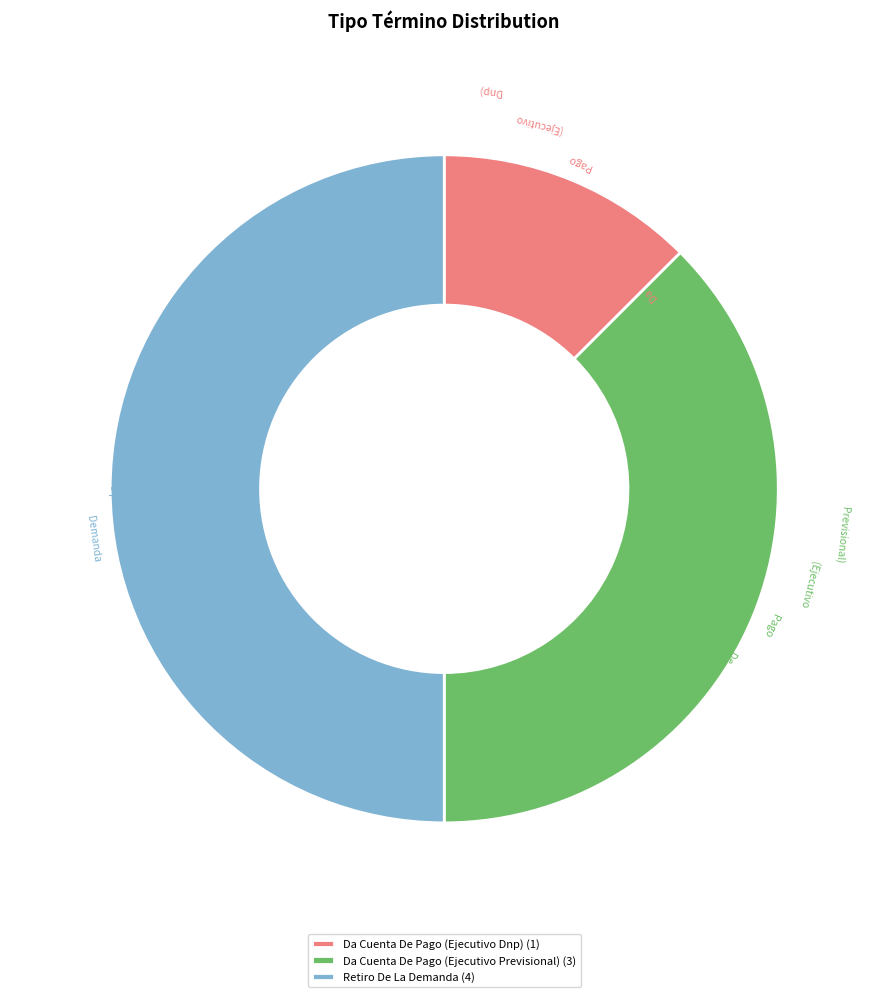

Is it true that Da Cuenta De Pago (Ejecutivo Previsional) (3) is 38% of the pie?

True